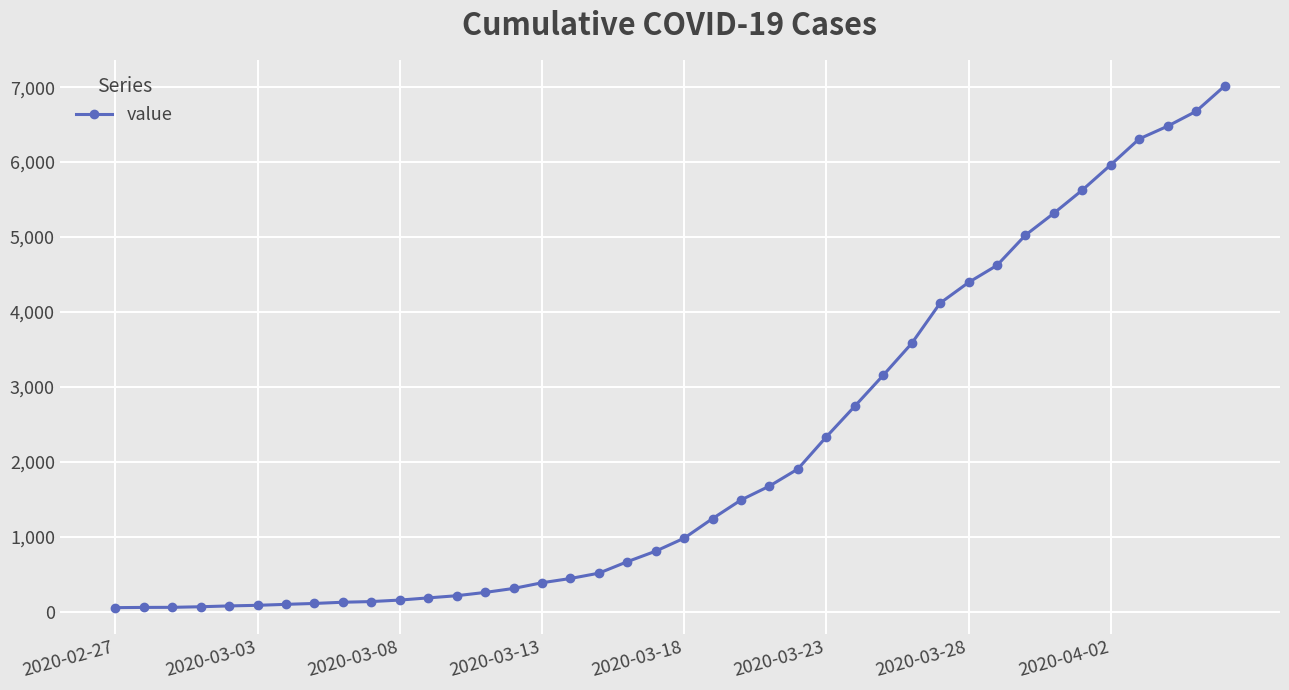

What is the difference between the maximum and minimum values?

6962